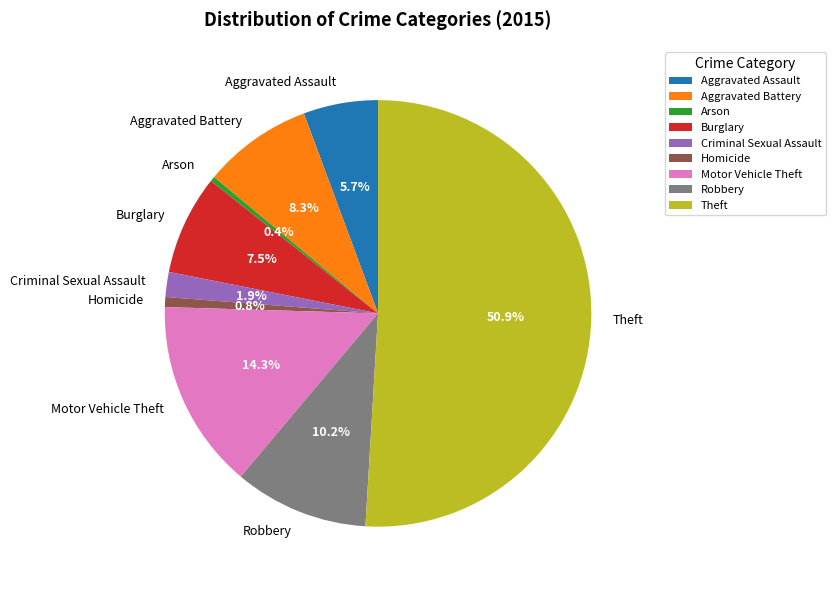

Which slice is the largest?

Theft